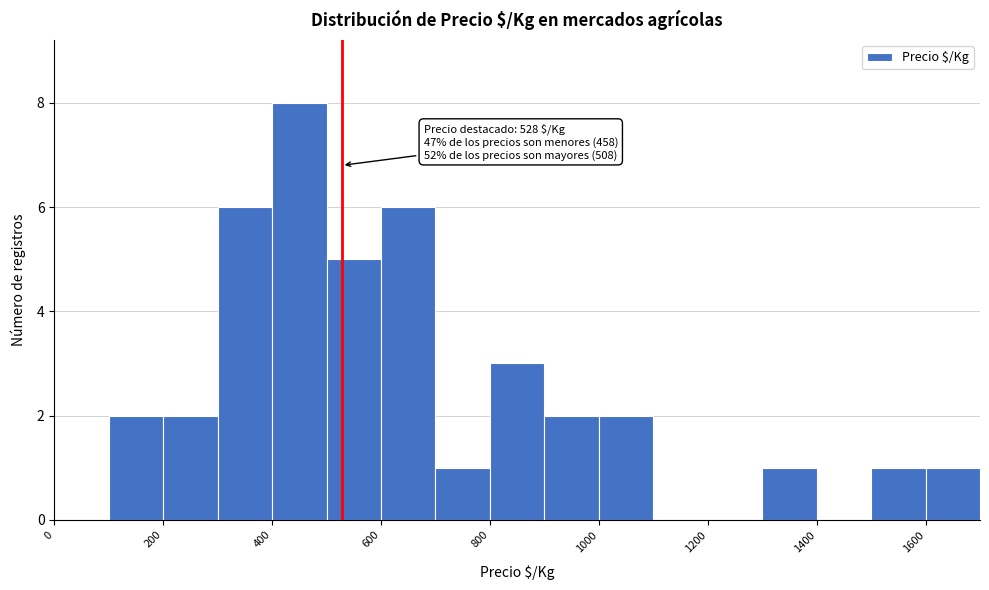

Over which range of the x-axis is the bar tallest?

400 to 500